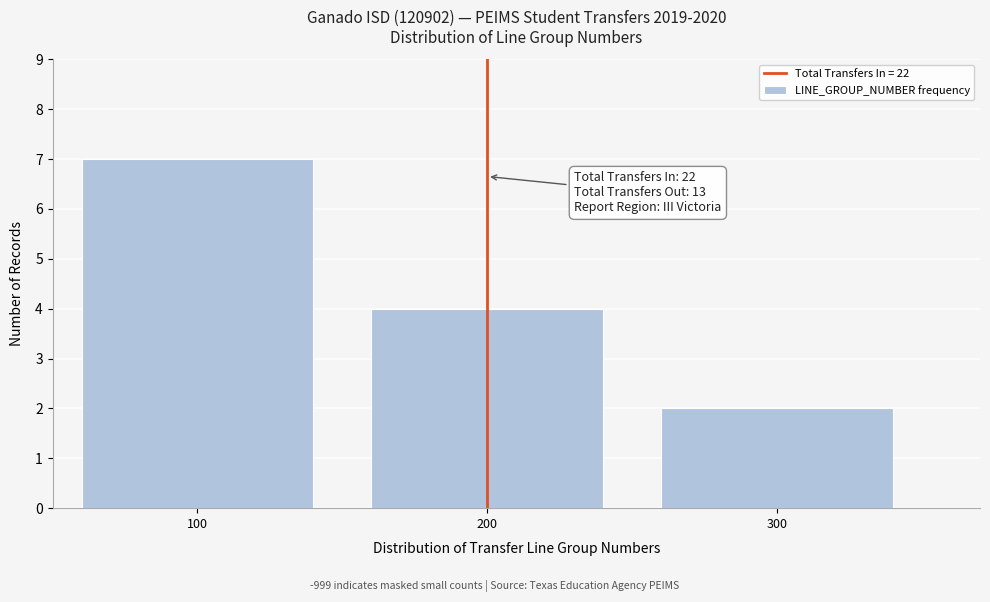

Which range on the x-axis has the tallest bar?

50 to 150